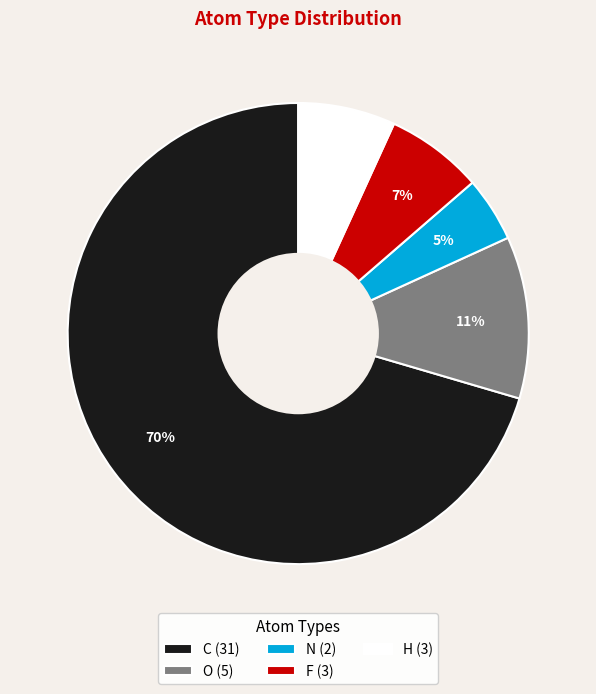

To the nearest percent, what portion does C (31) represent?

70%